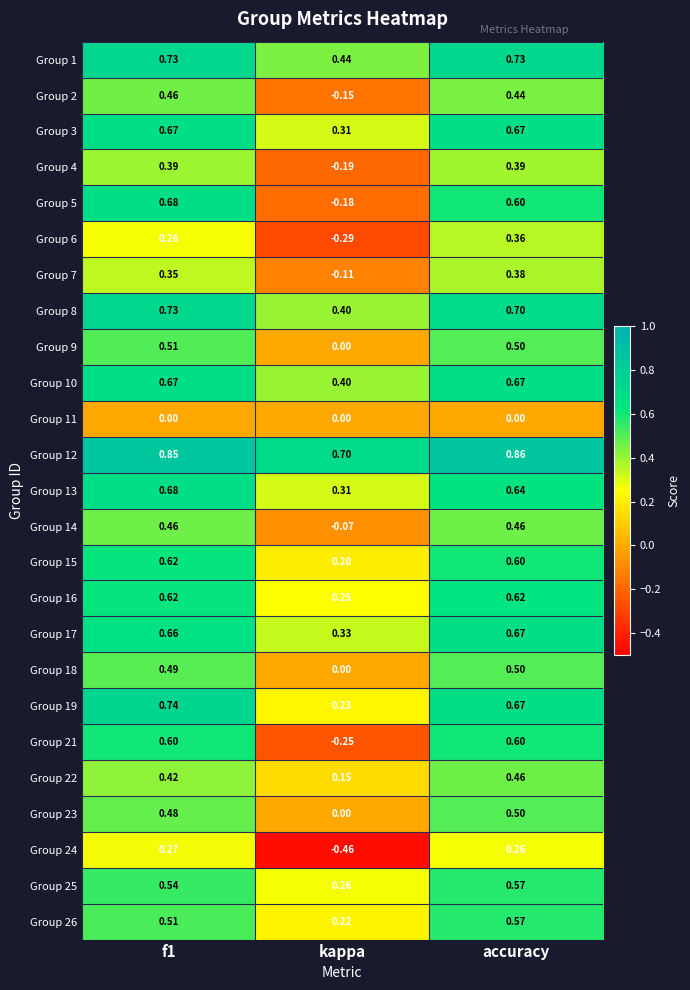

Count the number of categories in the chart.

3